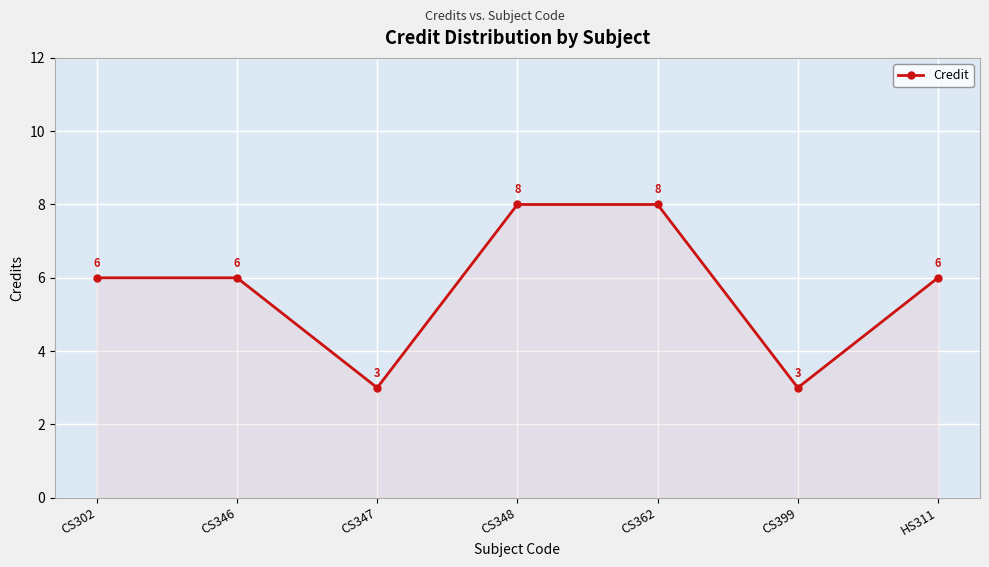

What is the value of the 1st point from the left?

6